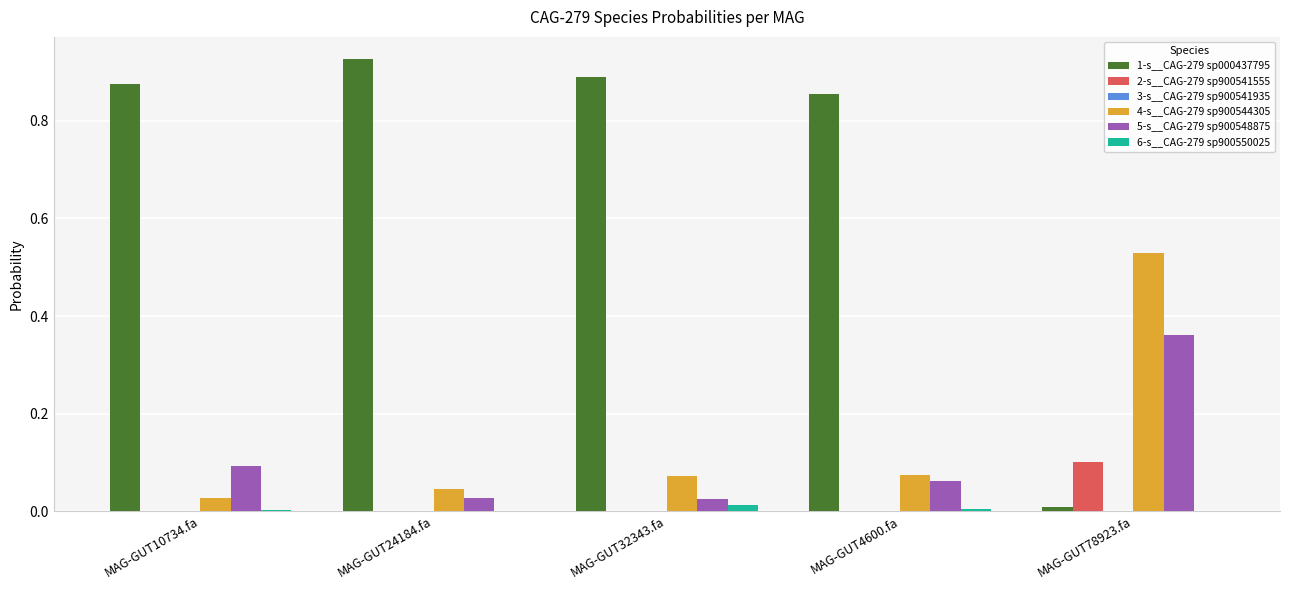

Which series has the largest total across all categories?

1-s__CAG-279 sp000437795